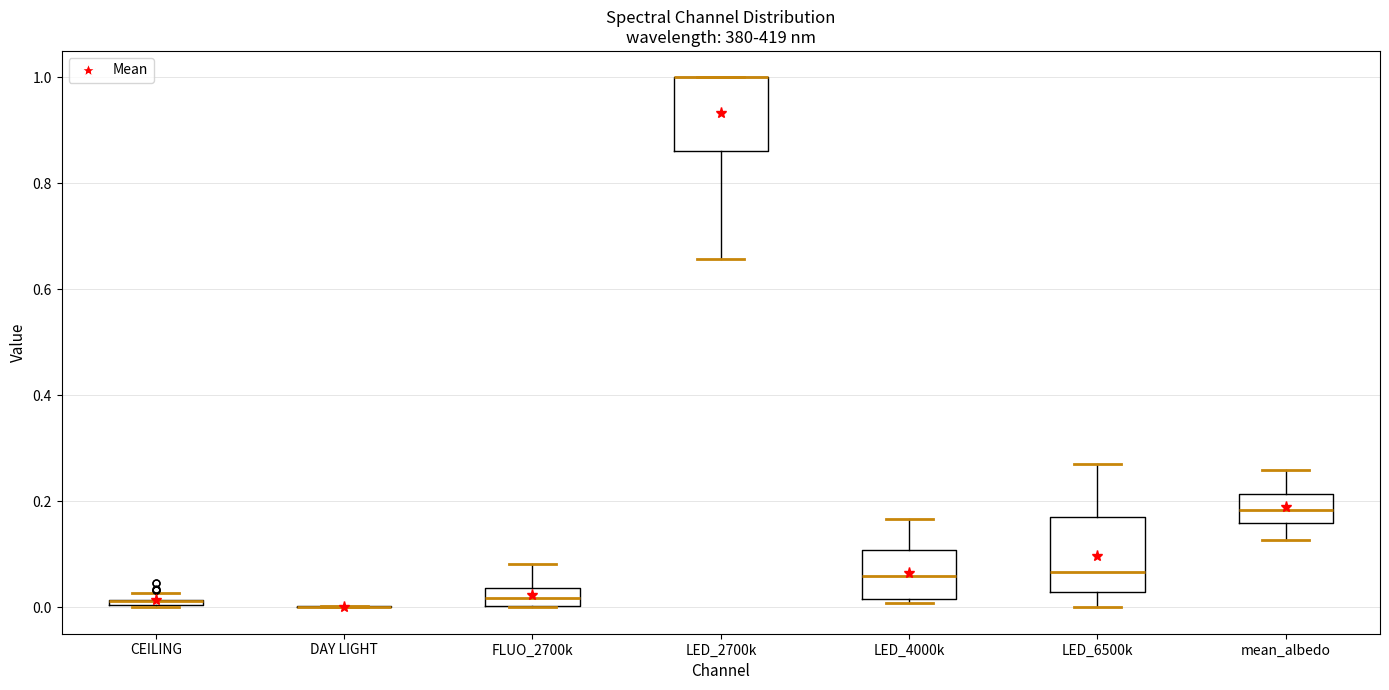

Where is the upper edge of the box for mean_albedo on the y-axis? The values are not printed on the chart, so give them approximately, as read against the axis.

0.22